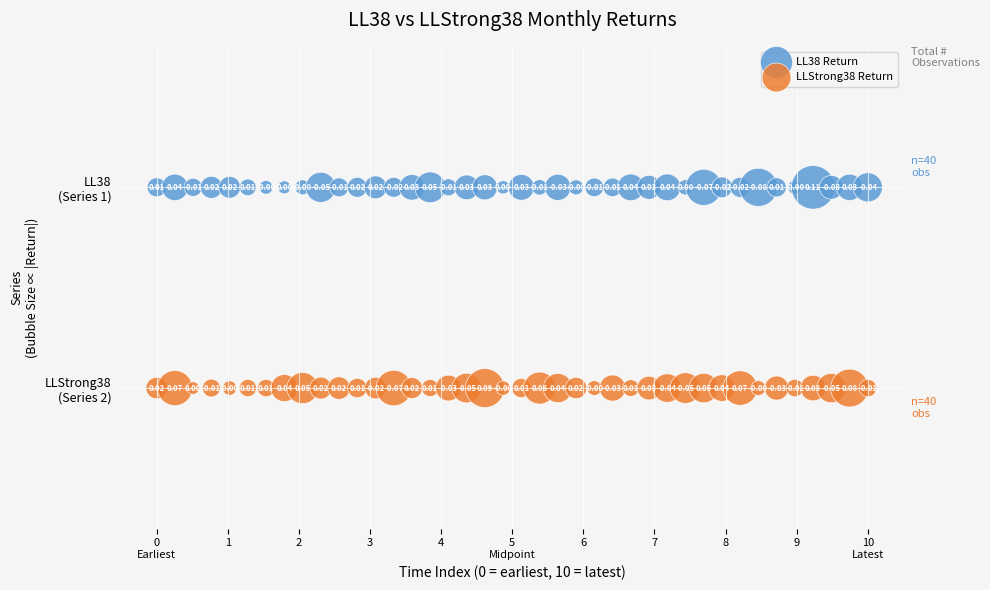

What are all the series names shown in the legend?

LL38 Return, LLStrong38 Return